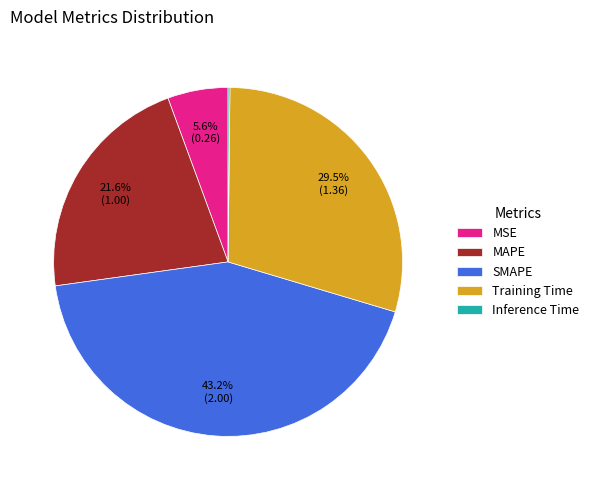

To the nearest percent, what is the difference between the largest and smallest slice percentages?

43%